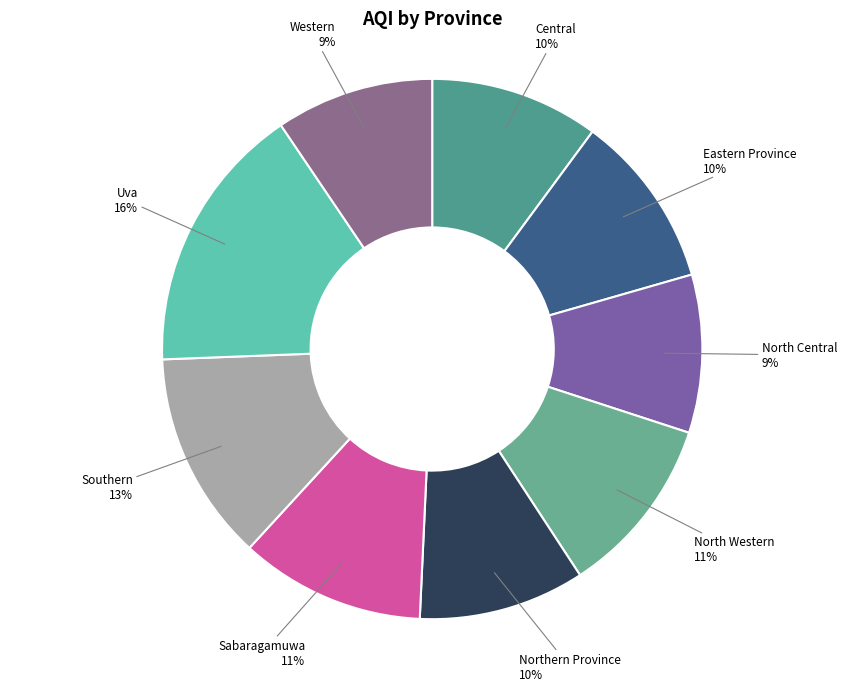

To the nearest percent, what is the difference between the largest and smallest slice percentages?

7%